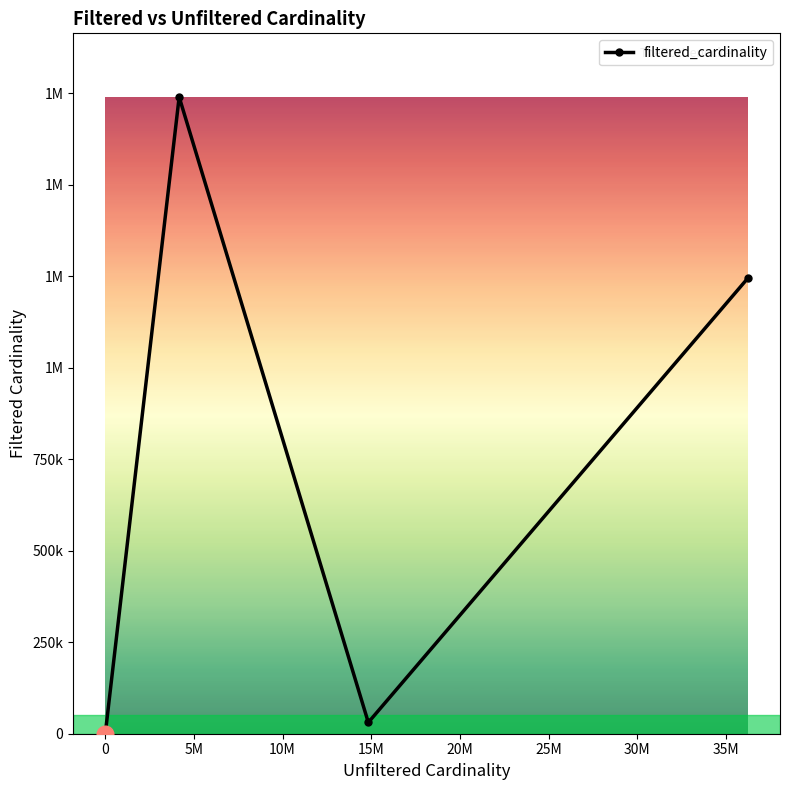

What is the greatest value displayed?

1739579